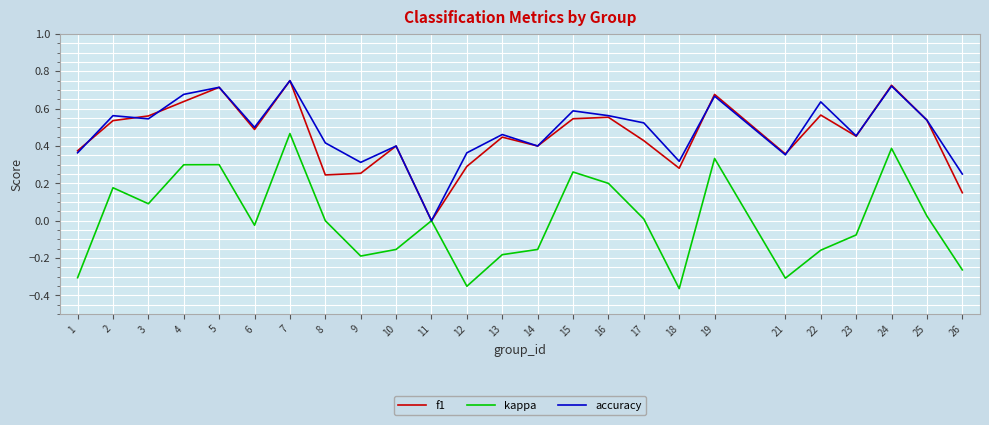

Which category has the lowest value in the f1 series?

11